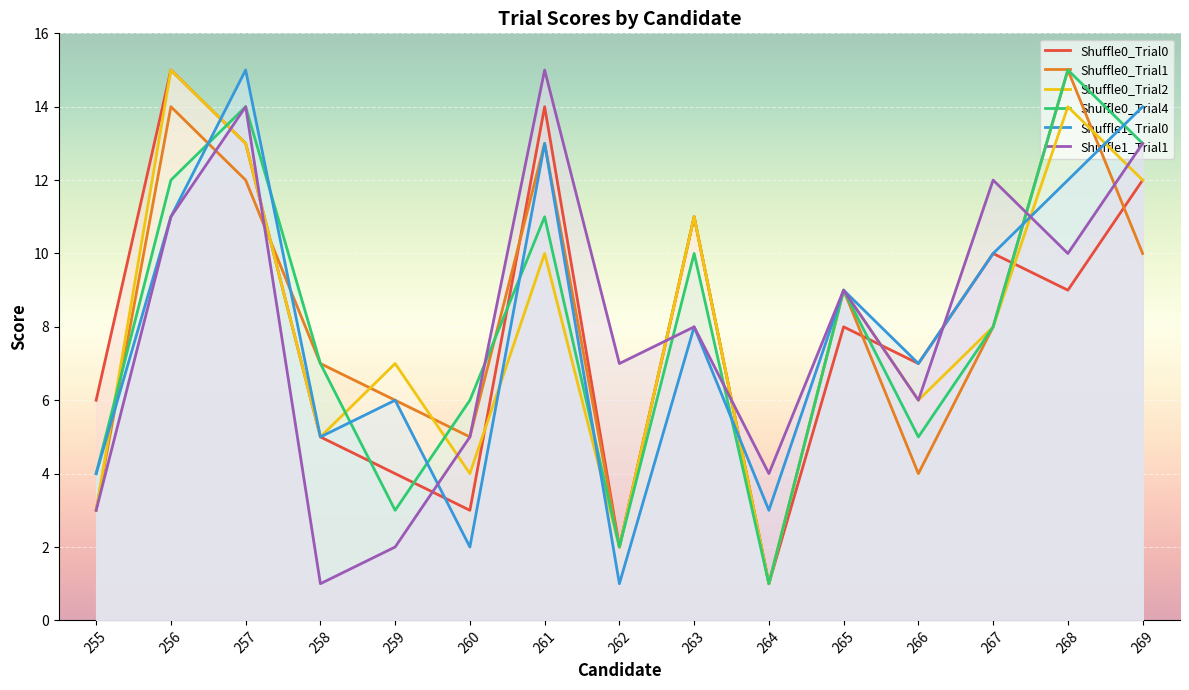

How many data points does each series have?

15